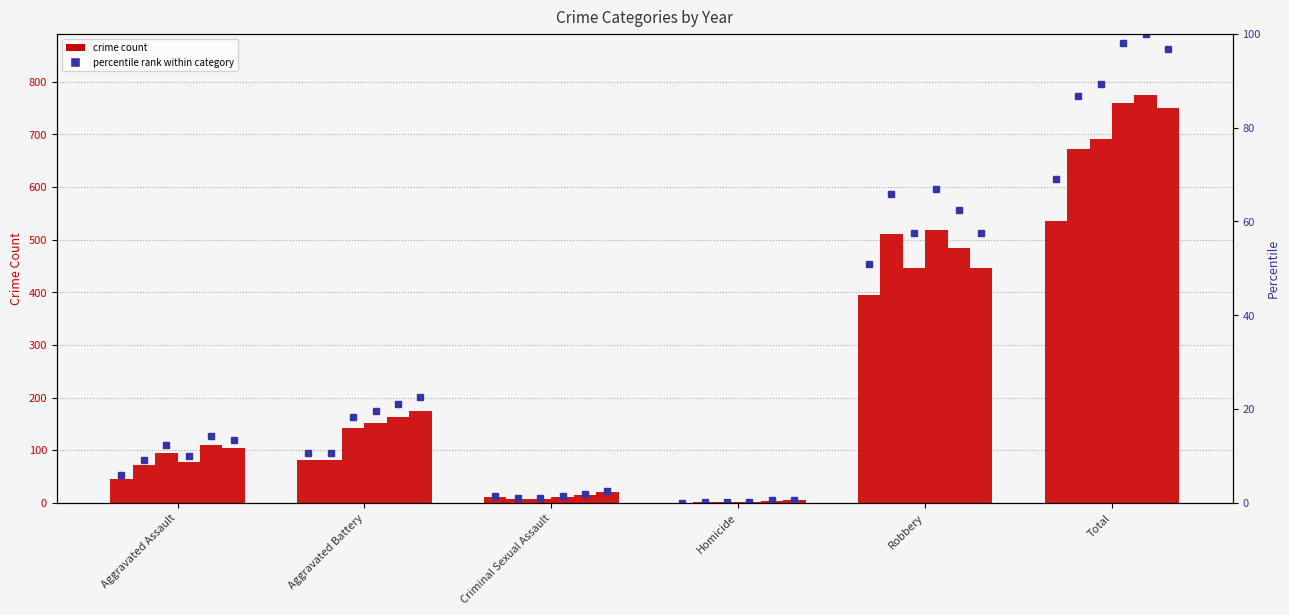

How many bars are there in each group?

6